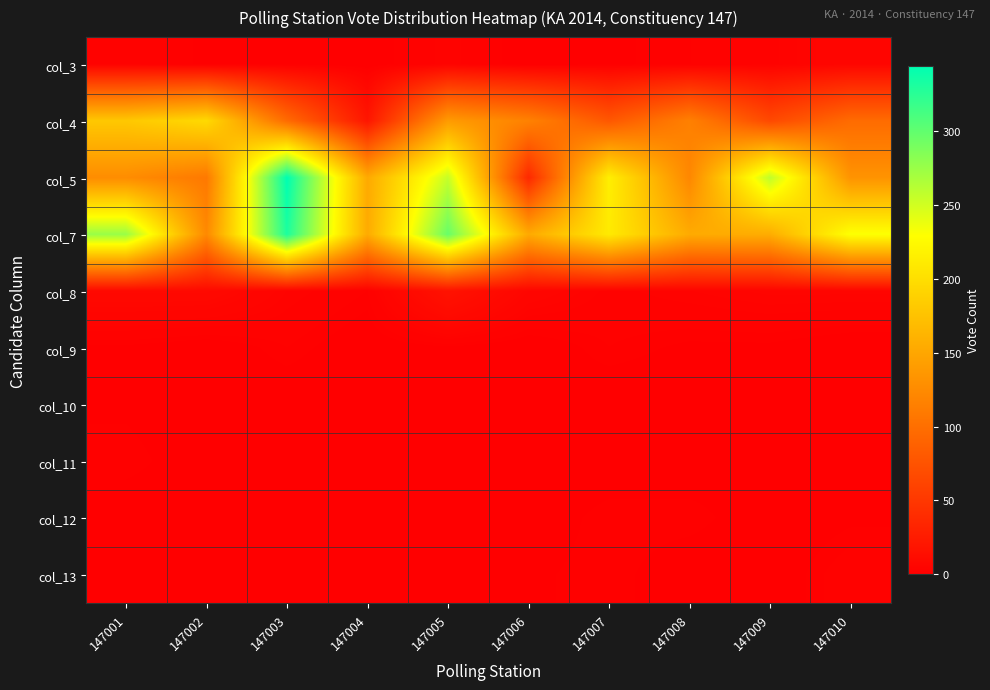

List the series in order of their peak value, lowest first.

col_10, col_9, col_11, col_12, col_13, col_3, col_8, col_4, col_7, col_5